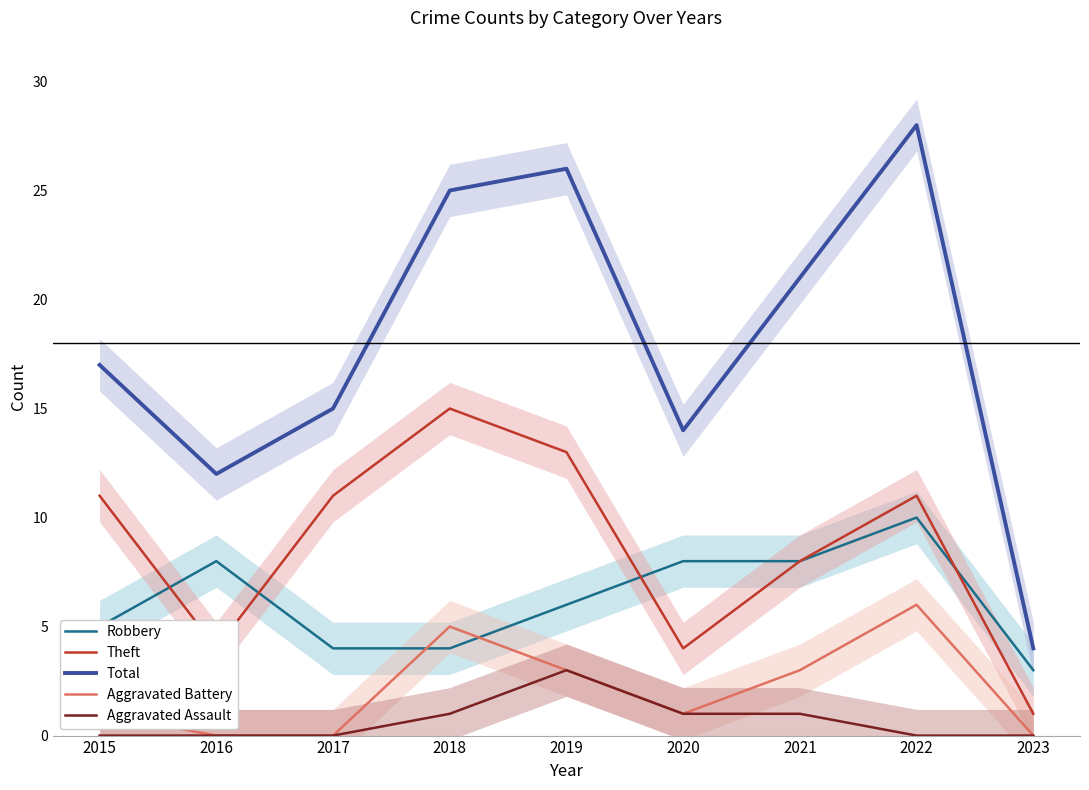

What is the difference between the highest and lowest values at 2022?

28